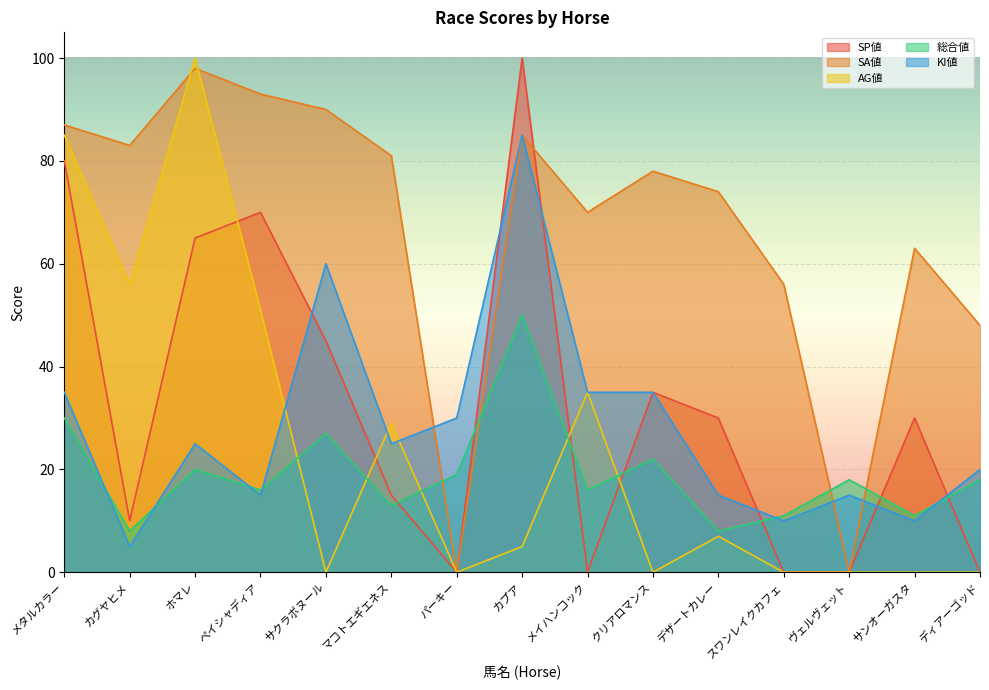

Which has a higher value, ペイシャディア or パーキー?

ペイシャディア